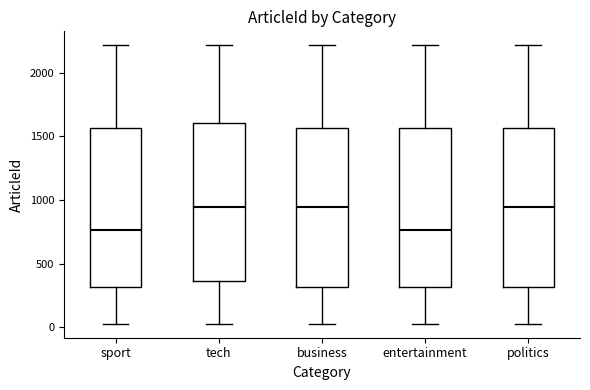

Reading left to right, transcribe this box plot: for each box, give where its median line is, the range the box spans, and where its two whiskers end, as read against the y-axis. The values are not printed on the chart, so give them approximately, as read against the axis.

sport: median 750, box 300 to 1550, whiskers 50 to 2200
tech: median 950, box 350 to 1600, whiskers 50 to 2200
business: median 950, box 300 to 1550, whiskers 50 to 2200
entertainment: median 750, box 300 to 1550, whiskers 50 to 2200
politics: median 950, box 300 to 1550, whiskers 50 to 2200